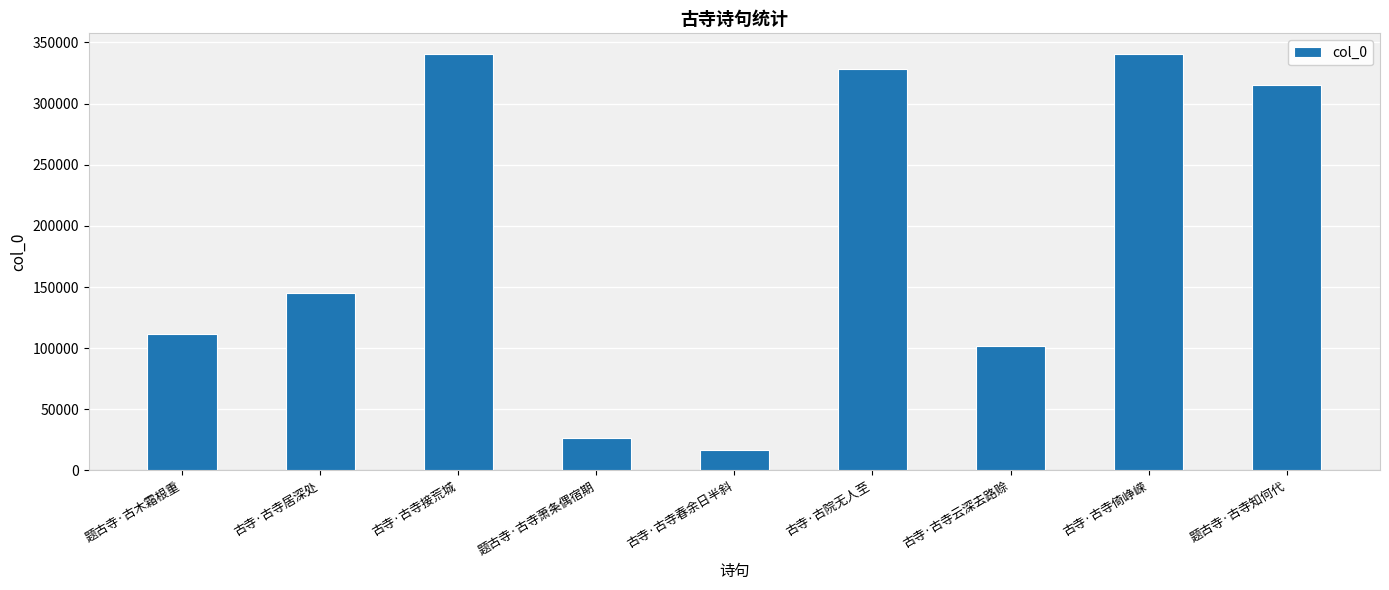

Approximately how many times larger is the value at 题古寺·古木霜根重 compared to 题古寺·古寺知何代?

0.4